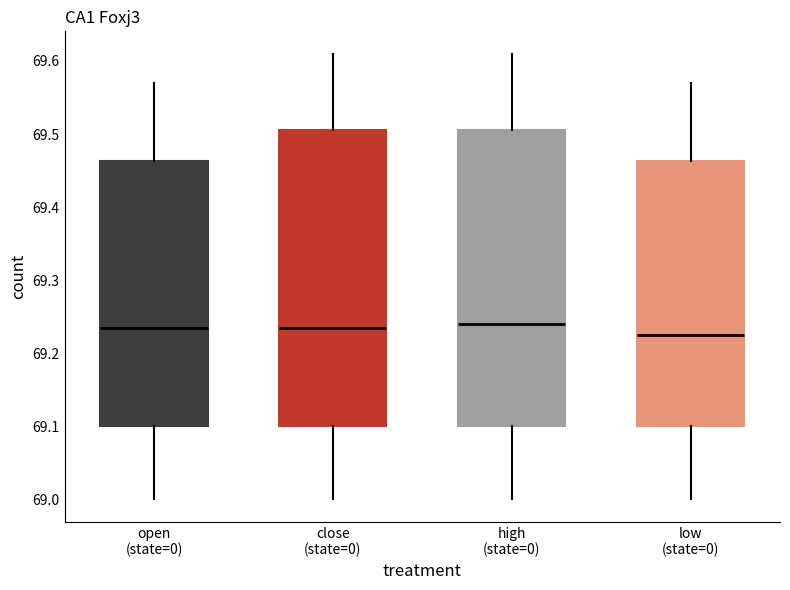

Where is the upper edge of the box for high (state=0) on the y-axis? The values are not printed on the chart, so give them approximately, as read against the axis.

69.51